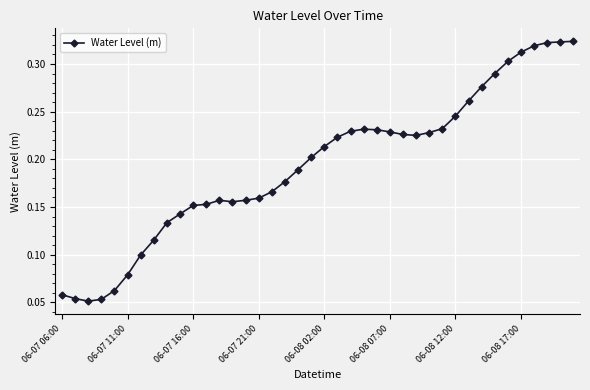

True or false: the data has more than 0 interior local peaks.

True